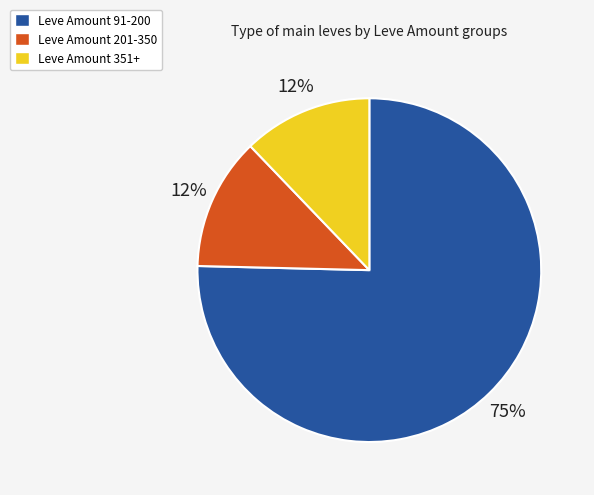

Is there any slice that represents more than half of the pie?

Yes